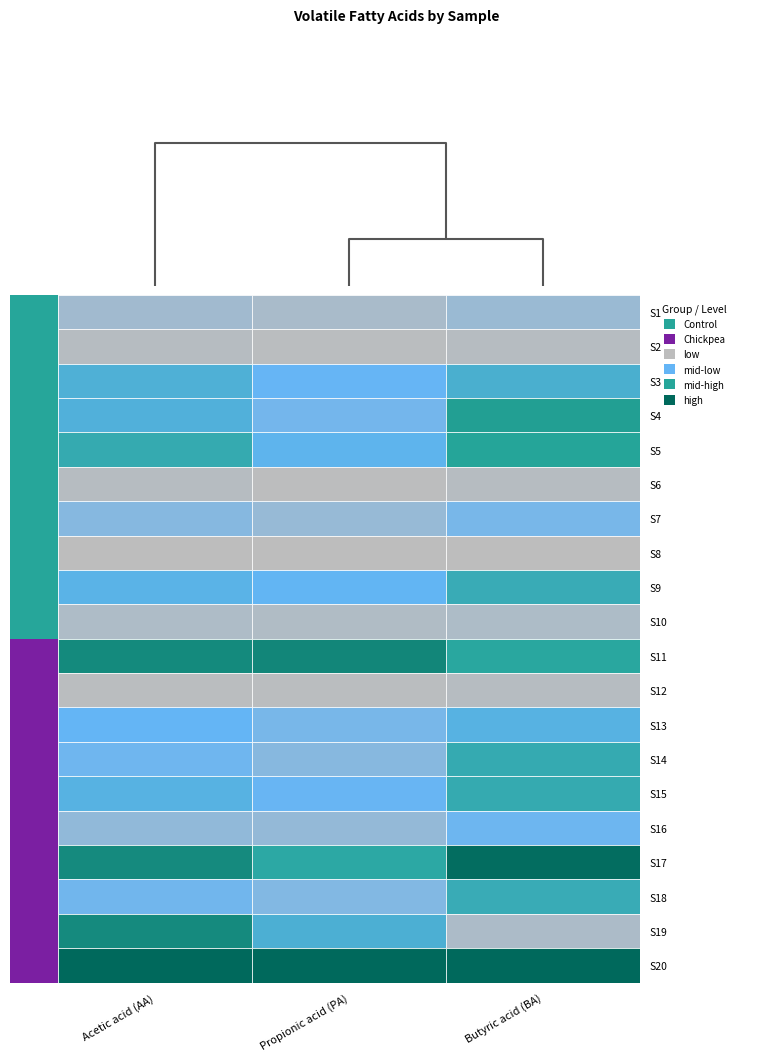

Read the S7 value at 0.

2197774112.5